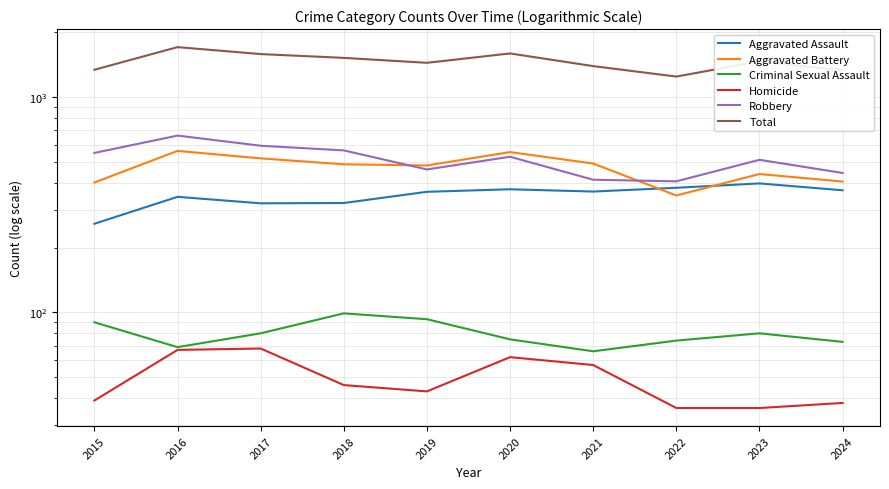

List the series in order of their peak value, lowest first.

Homicide, Criminal Sexual Assault, Aggravated Assault, Aggravated Battery, Robbery, Total